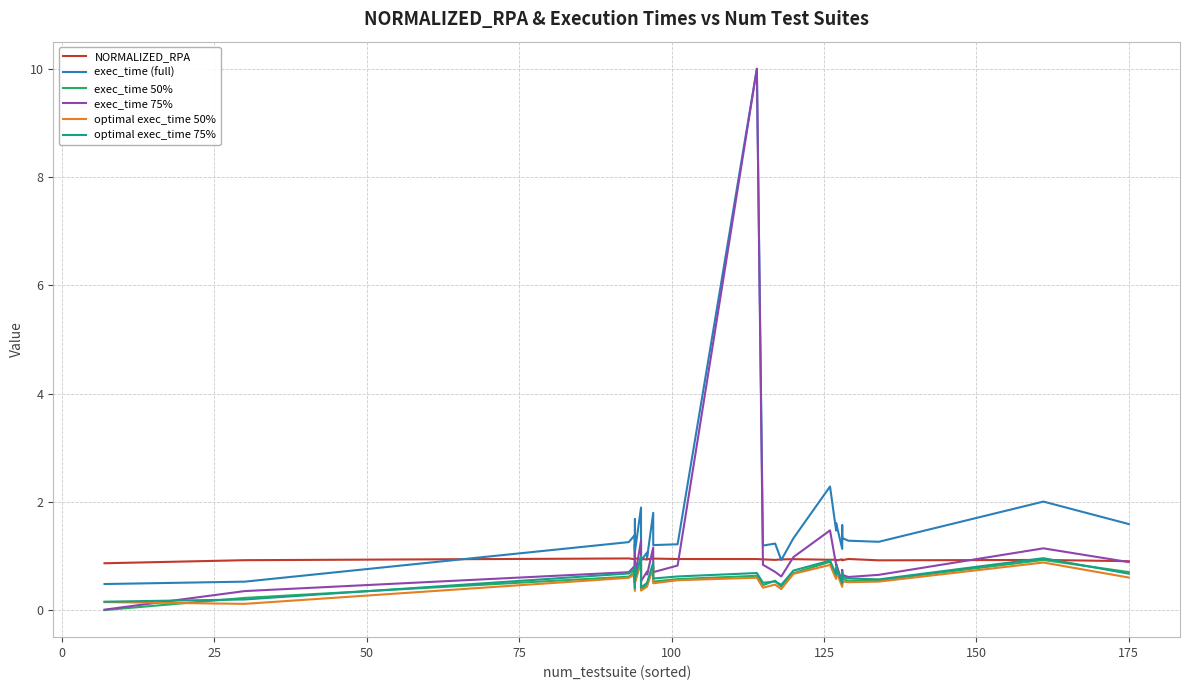

What is the value of the exec_time 75% point at the 2nd from the left?

0.4